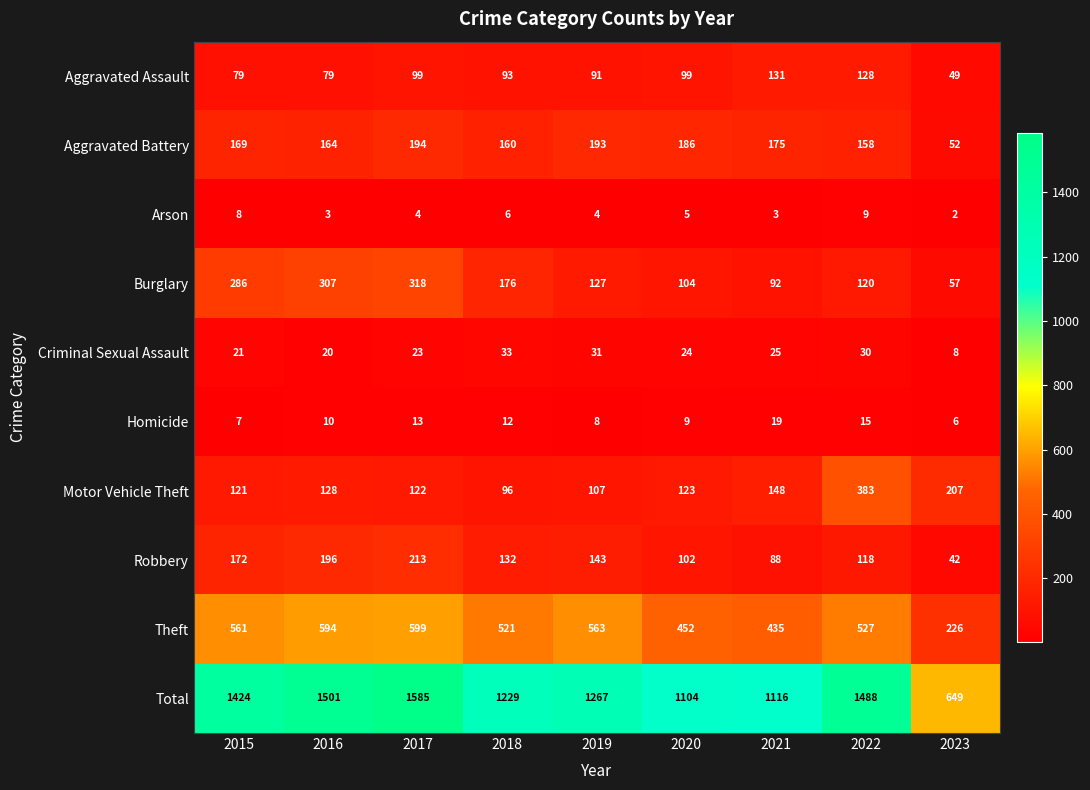

What is the sum of all Burglary values?

1587